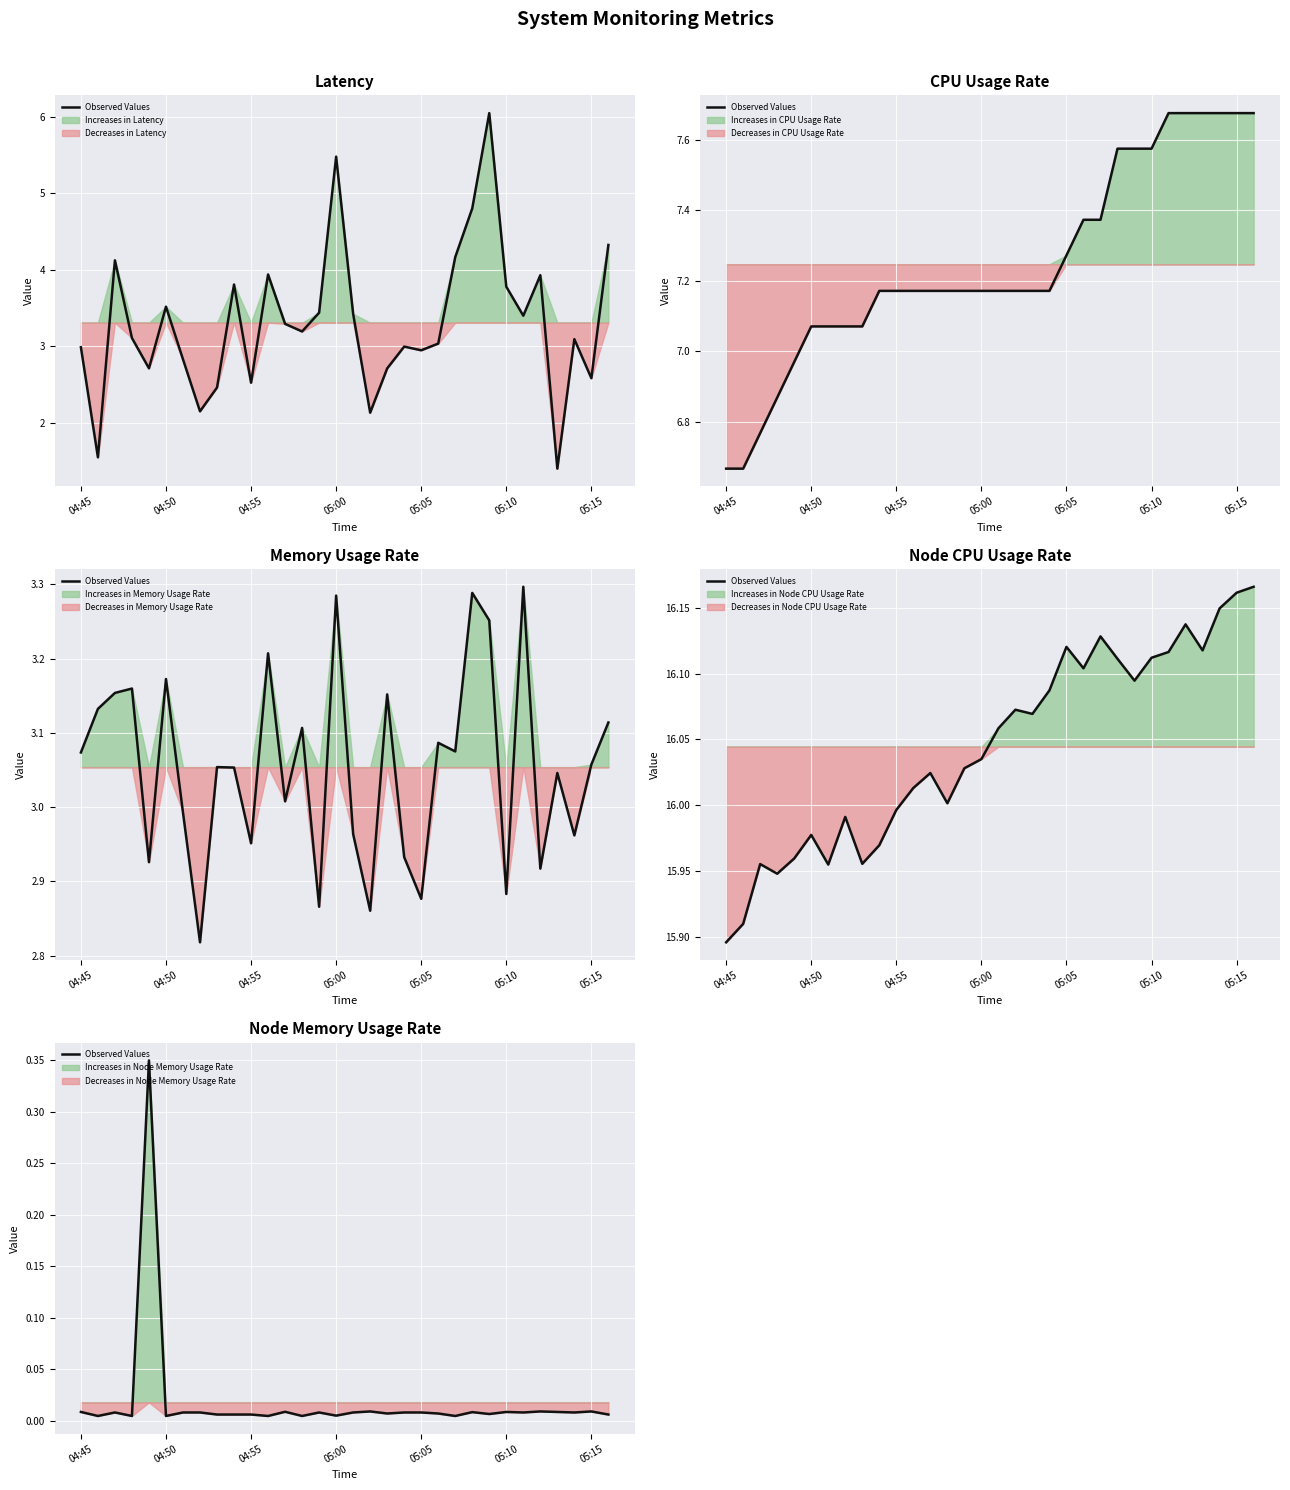

What is the difference between the maximum and second lowest values?

0.3